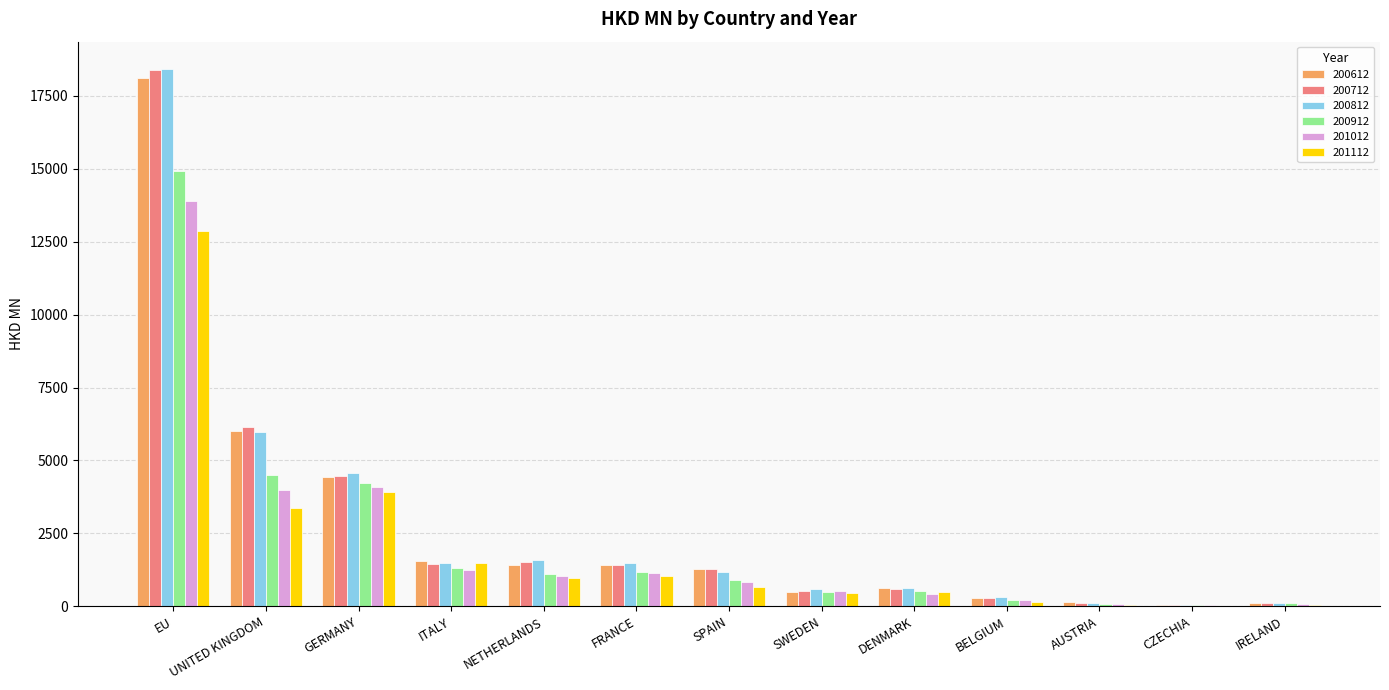

At which category is the sum across all series the highest?

EU